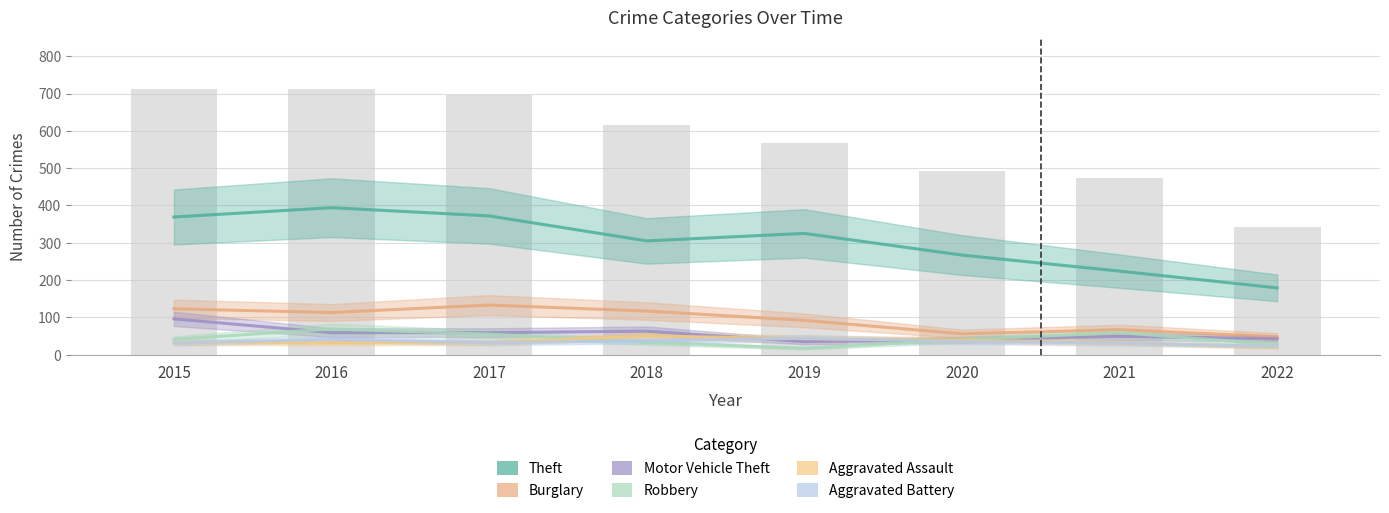

Reading right to left, list all the values displayed in this chart.

Theft: 179	224	267	325	305	372	394	369
Burglary: 48	67	56	92	117	133	113	123
Motor Vehicle Theft: 43	49	40	35	63	59	59	96
Robbery: 27	59	40	17	33	55	69	41
Aggravated Assault: 20	32	39	43	50	32	32	32
Aggravated Battery: 22	31	35	44	37	32	41	31